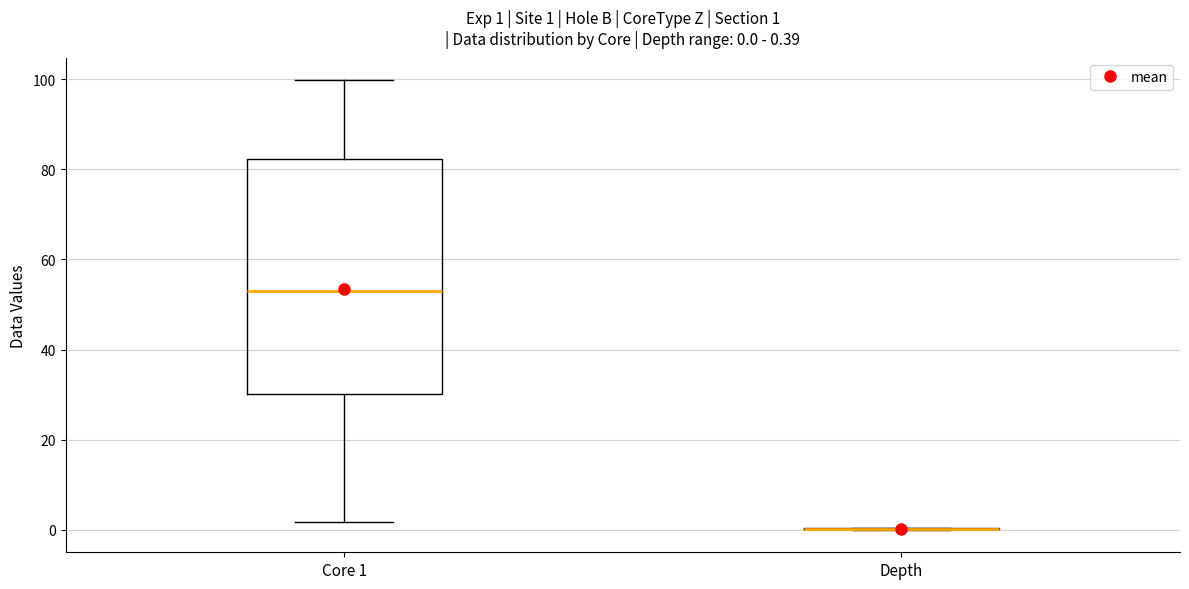

Comparing the boxes themselves (not the whiskers), which one is the tallest?

Core 1